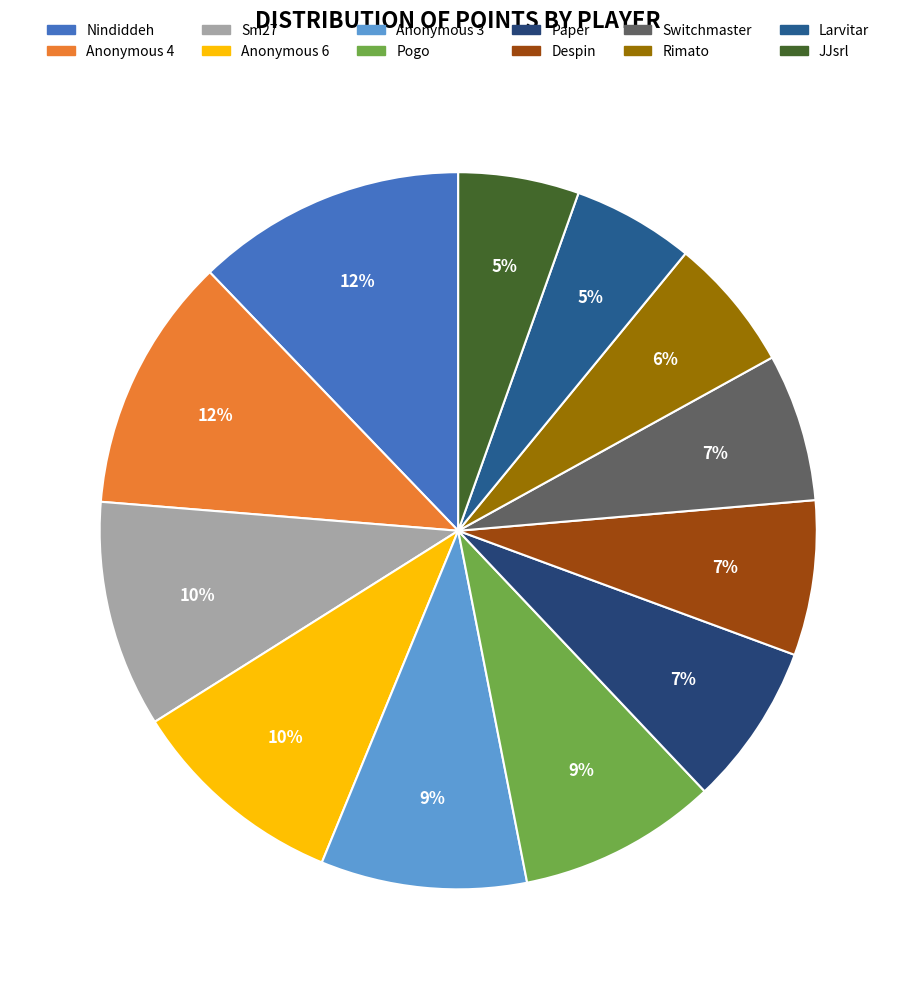

To the nearest percent, what is the combined percentage of JJsrl and Anonymous 6?

15%